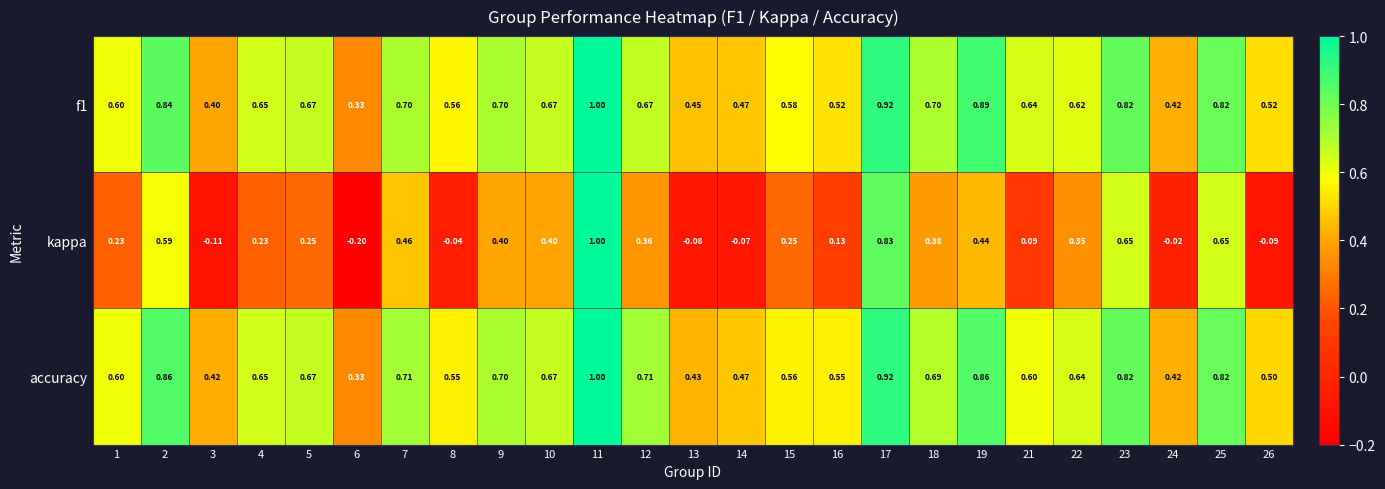

Between 8 and 21, which series saw the biggest shift?

kappa